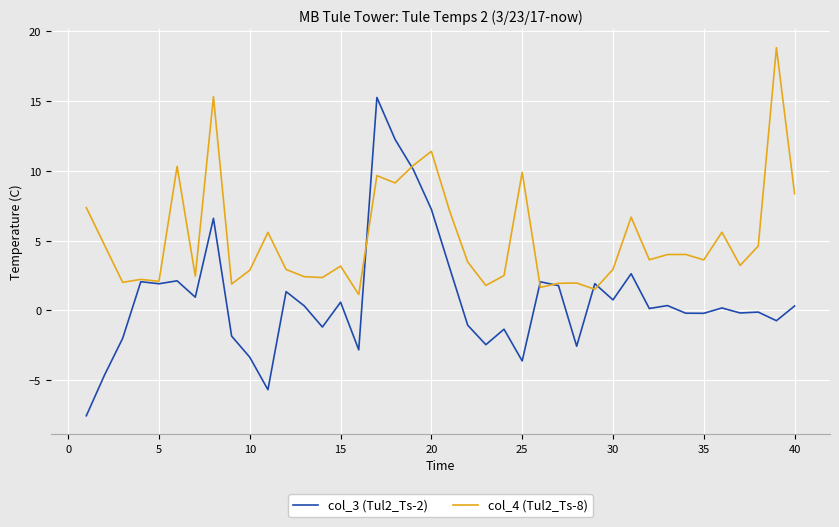

What is the minimum value for col_4 (Tul2_Ts-8)?

1.1